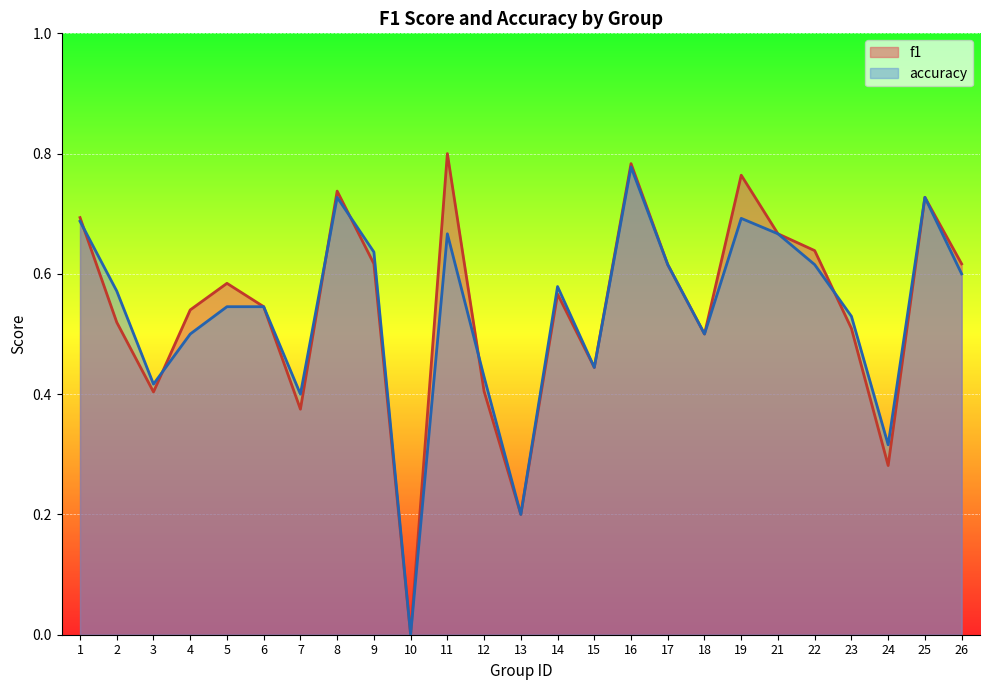

True or false: f1 has a value of 0.9 at 5.

False